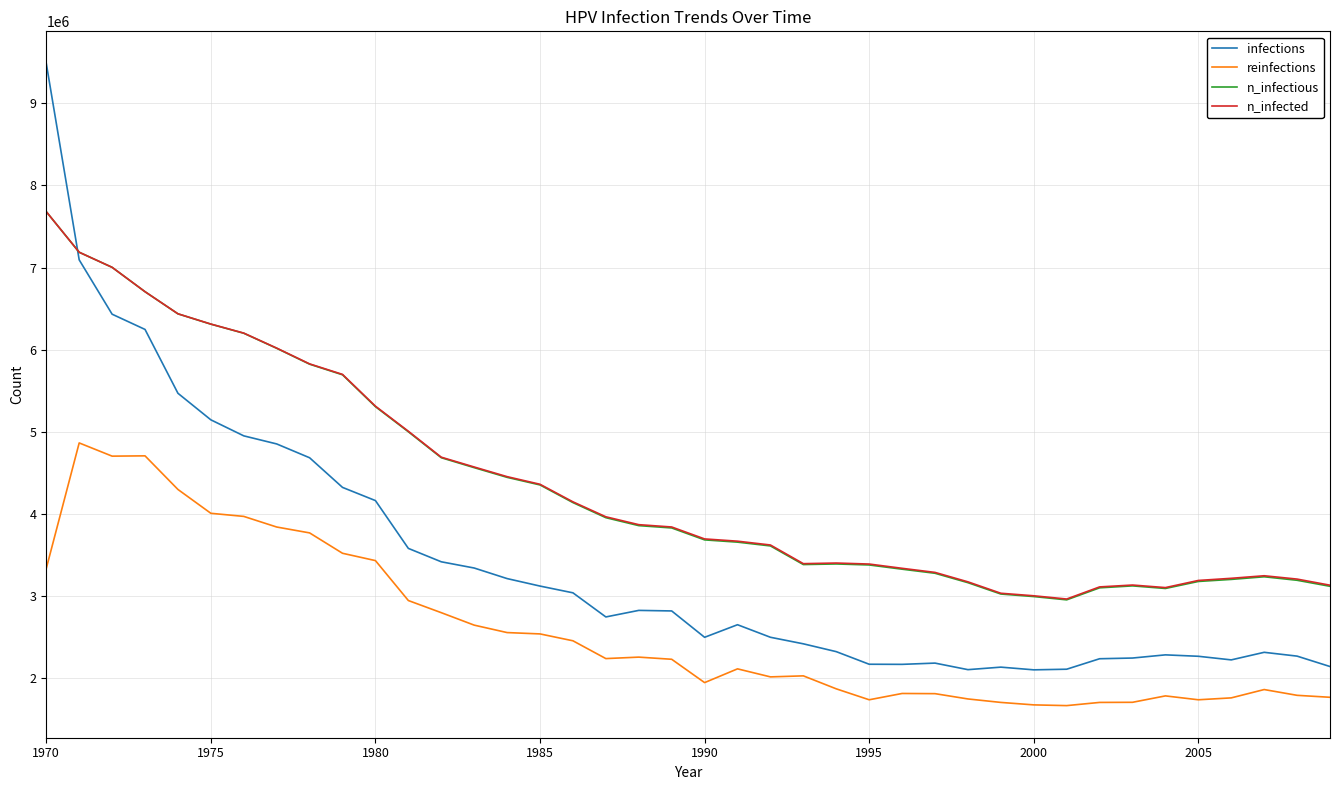

Which series has the largest range (max minus min)?

infections